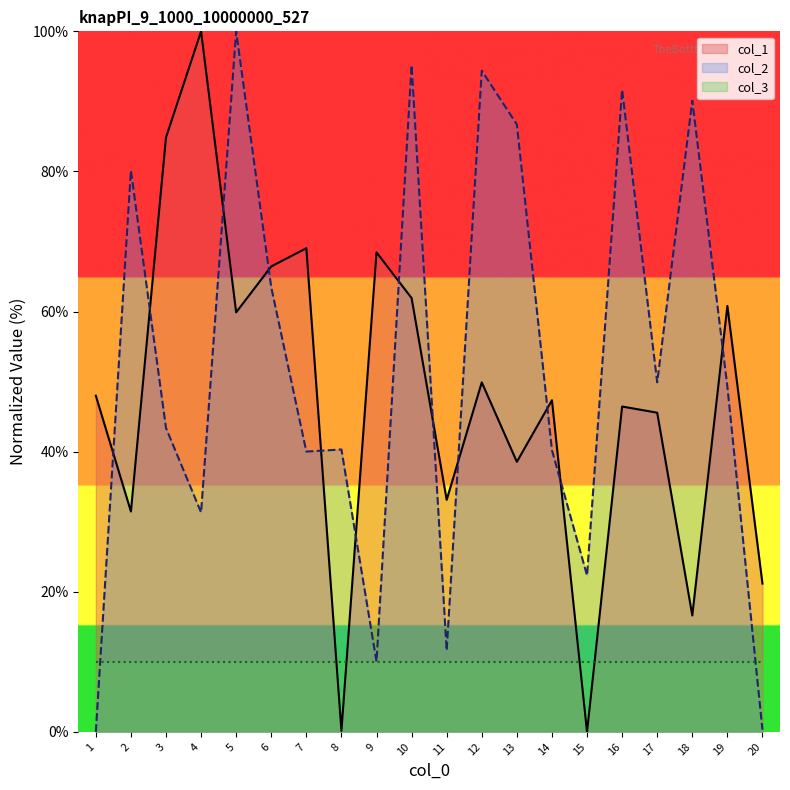

Which series has the largest total across all categories?

col_2